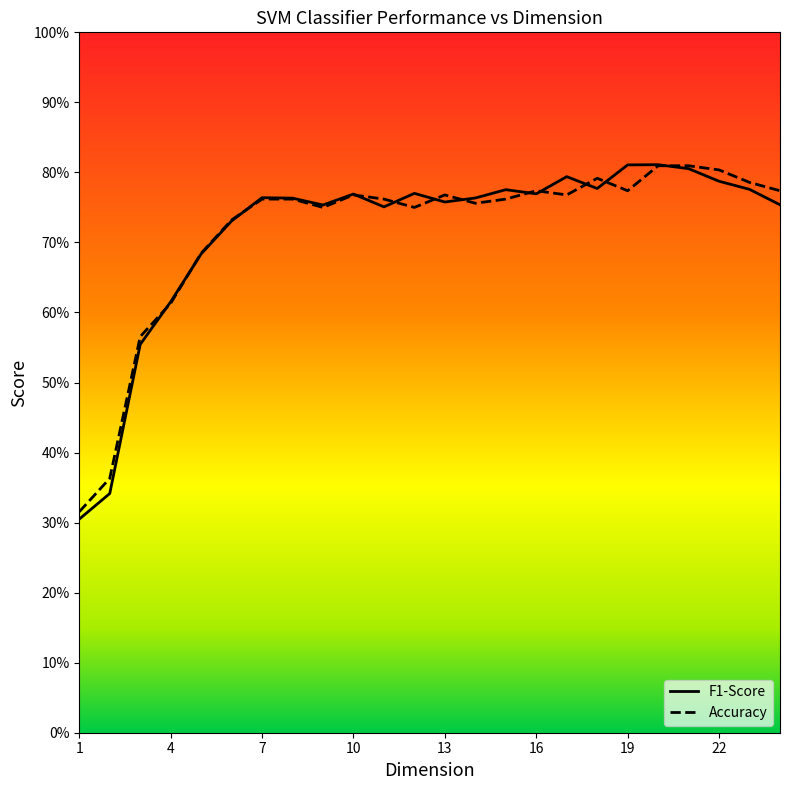

What is the value of the F1-Score point at the 7th from the left?

0.8